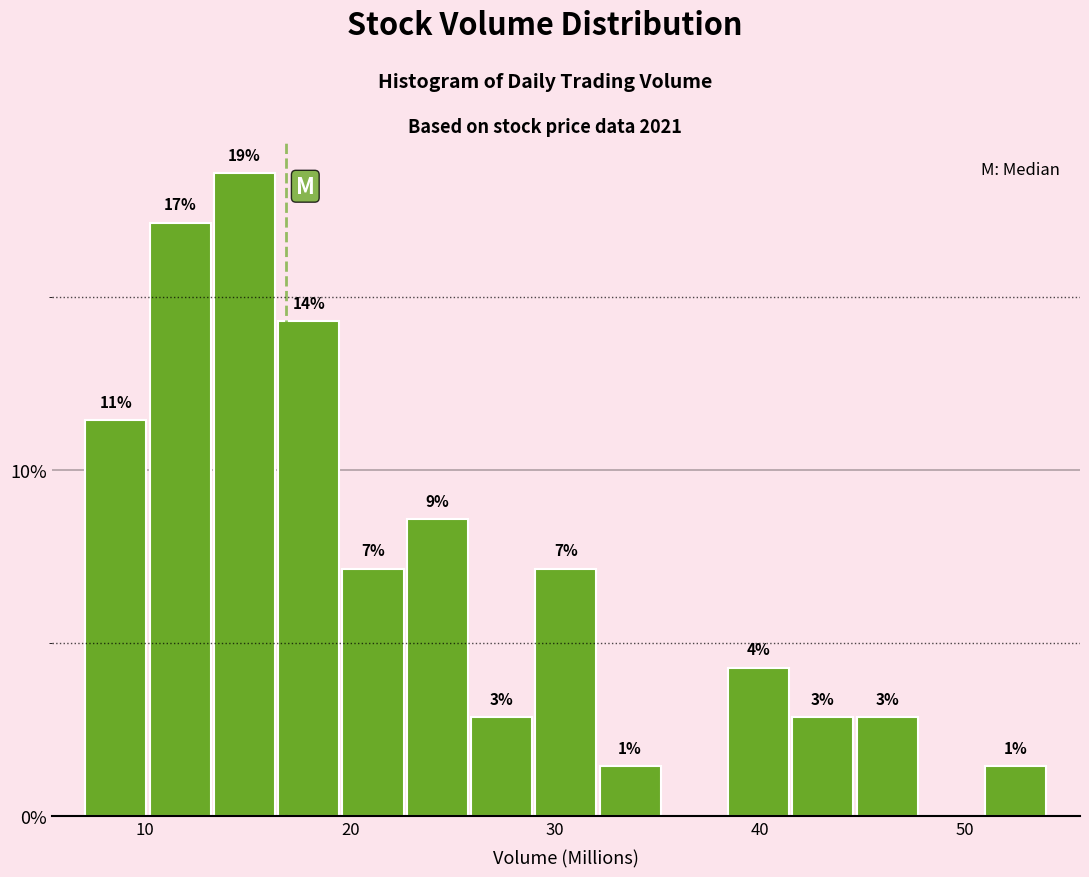

Around what value on the x-axis is the tallest bar? Give the approximate position of its centre, as read against the axis.

15